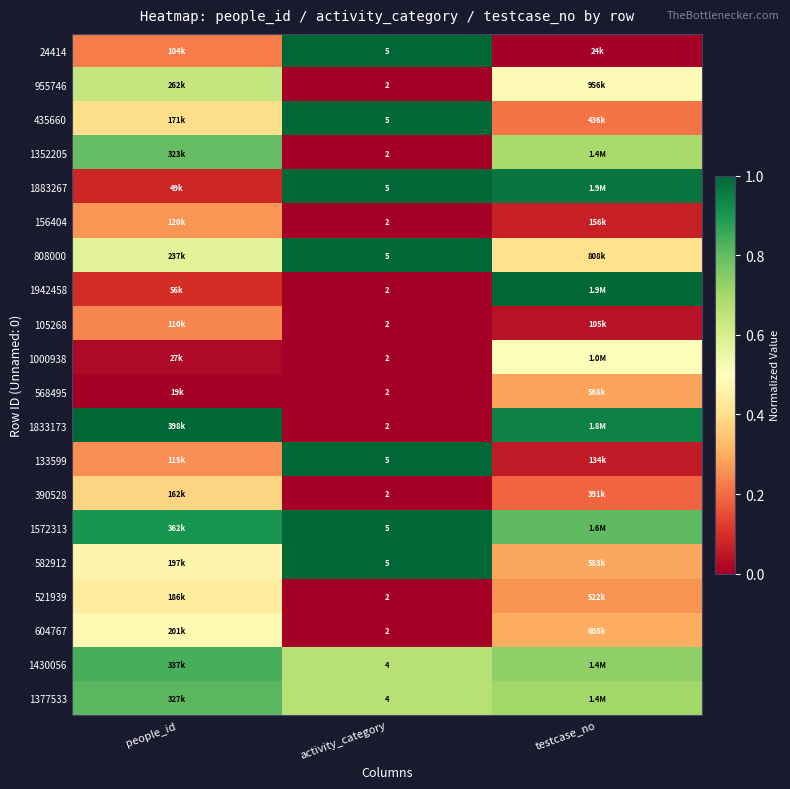

Is the value of 1000938 at activity_category greater than the value of 582912 at activity_category?

No